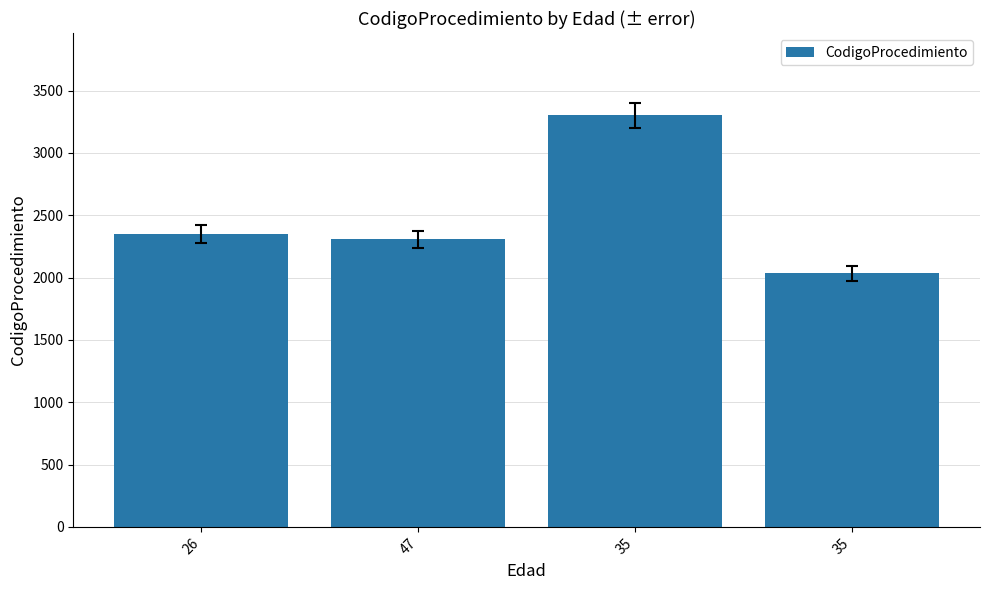

Reading right to left, what are all the values shown in this chart?

35=2034	35=3302	47=2306	26=2351